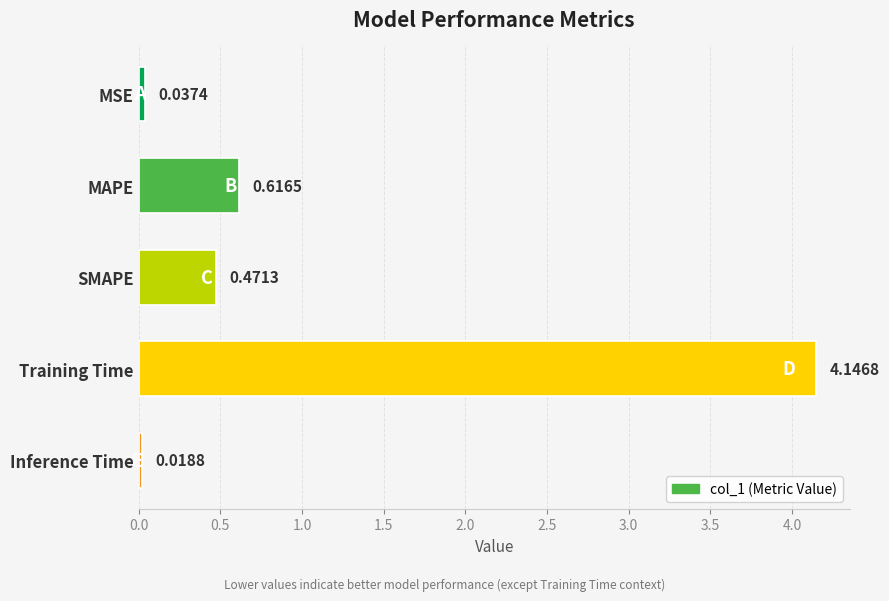

What is the label of the 4th bar from the top?

Training Time